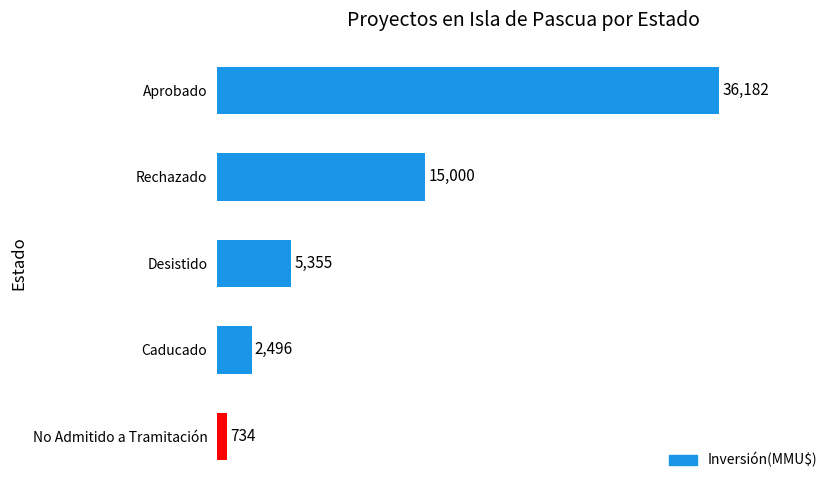

What is the greatest value displayed?

36182